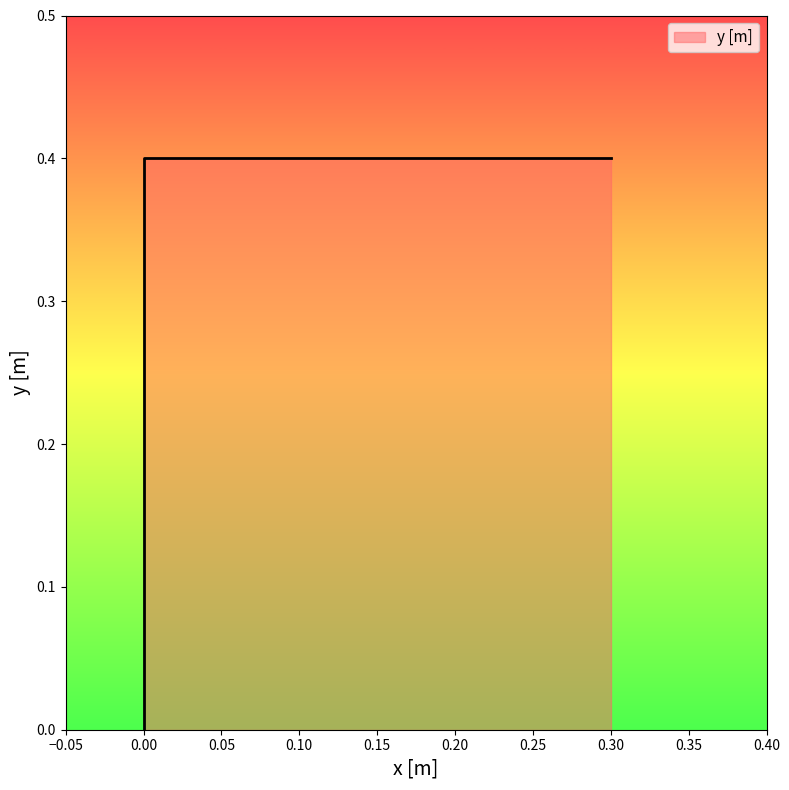

Is it true that the value at 0 is 0.2?

False